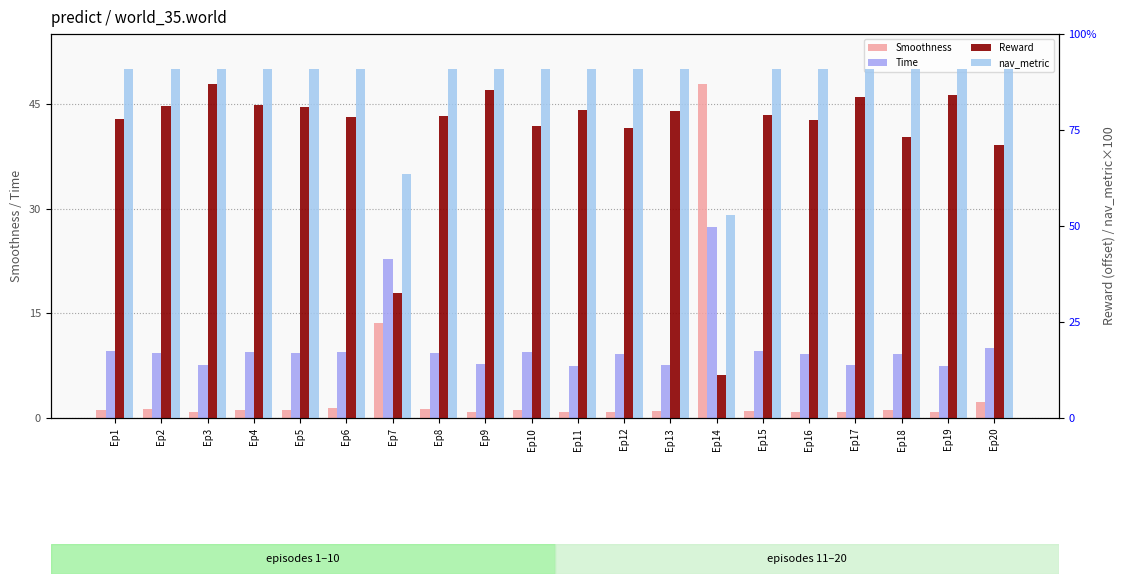

Which series has the widest spread of values?

Smoothness